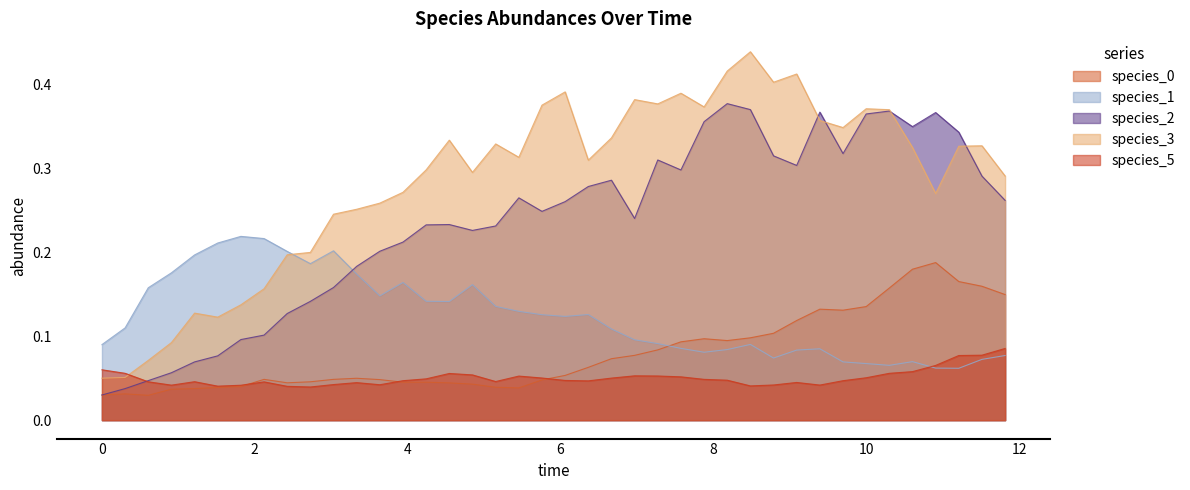

What is the difference between the second highest and minimum values in the species_2 series?

0.3